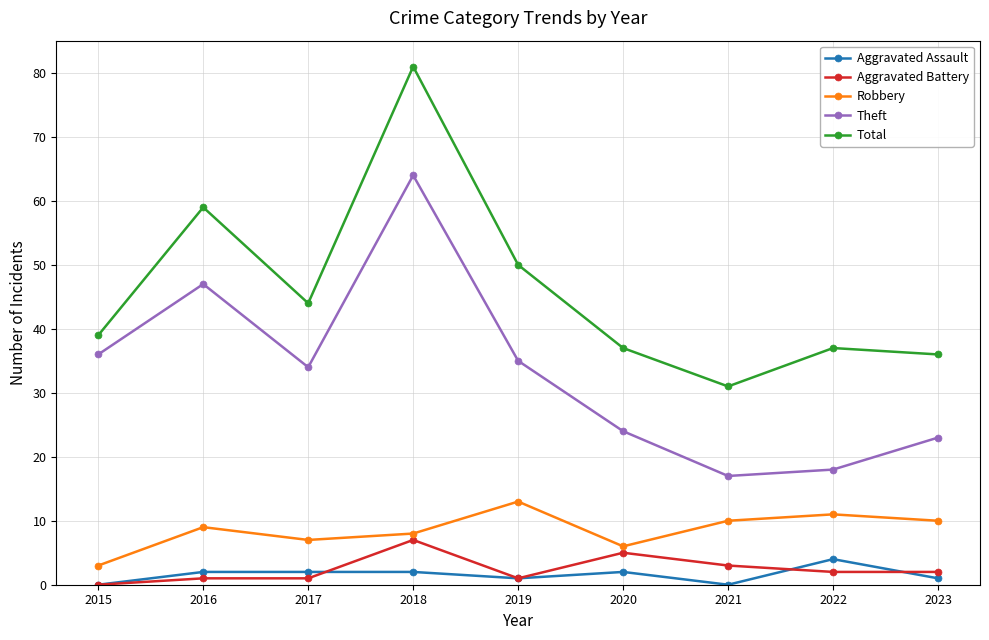

What is the difference between the Theft values at 2019 and 2015?

1